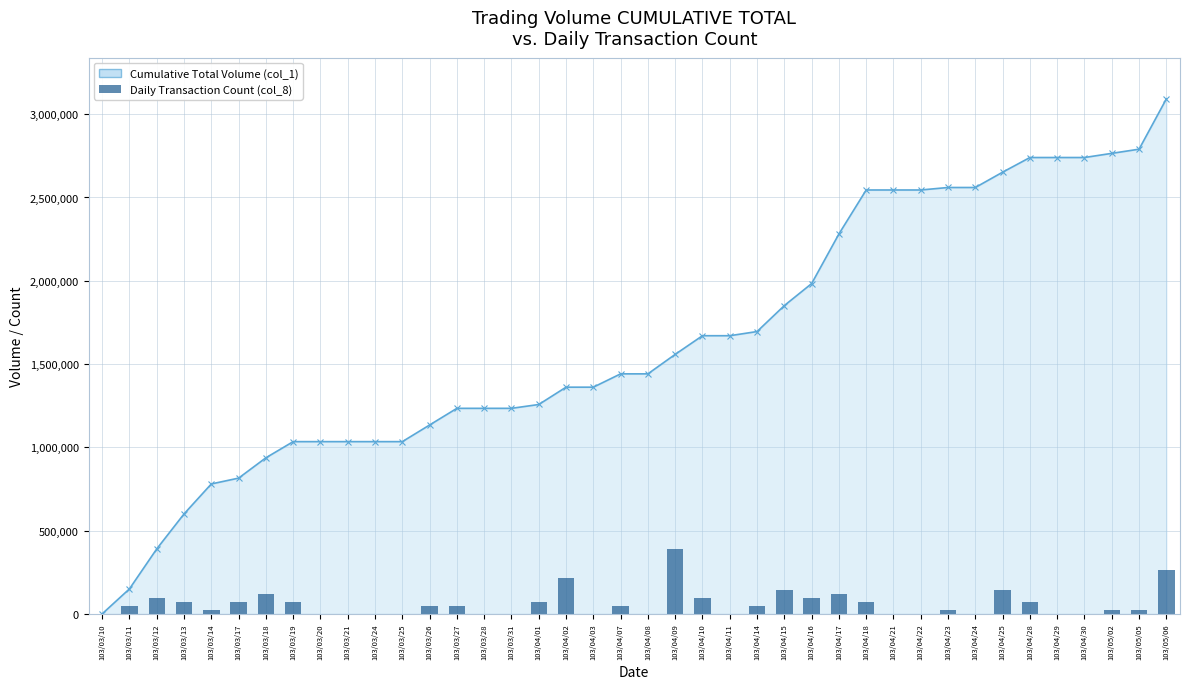

Reading right to left, what are all the values shown in this chart?

Cumulative Total Volume (col_1): 103/05/06=3092000.0	103/05/05=2790000.0	103/05/02=2765000.0	103/04/30=2740000.0	103/04/29=2740000.0	103/04/28=2740000.0	103/04/25=2652000.0	103/04/24=2560000.0	103/04/23=2560000.0	103/04/22=2545000.0	103/04/21=2545000.0	103/04/18=2545000.0	103/04/17=2281000.0	103/04/16=1983000.0	103/04/15=1851000.0	103/04/14=1695000.0	103/04/11=1670000.0	103/04/10=1670000.0	103/04/09=1558000.0	103/04/08=1441000.0	103/04/07=1441000.0	103/04/03=1361000.0	103/04/02=1361000.0	103/04/01=1257000.0	103/03/31=1234000.0	103/03/28=1234000.0	103/03/27=1234000.0	103/03/26=1134000.0	103/03/25=1034000.0	103/03/24=1034000.0	103/03/21=1034000.0	103/03/20=1034000.0	103/03/19=1034000.0	103/03/18=937000.0	103/03/17=815000.0	103/03/14=780000.0	103/03/13=600000.0	103/03/12=390000.0	103/03/11=150000.0	103/03/10=0.0
Daily Transaction Count (col_8): 103/05/06=265718.8	103/05/05=24156.2	103/05/02=24156.2	103/04/30=0.0	103/04/29=0.0	103/04/28=72468.8	103/04/25=144937.5	103/04/24=0.0	103/04/23=24156.2	103/04/22=0.0	103/04/21=0.0	103/04/18=72468.8	103/04/17=120781.2	103/04/16=96625.0	103/04/15=144937.5	103/04/14=48312.5	103/04/11=0.0	103/04/10=96625.0	103/04/09=386500.0	103/04/08=0.0	103/04/07=48312.5	103/04/03=0.0	103/04/02=217406.2	103/04/01=72468.8	103/03/31=0.0	103/03/28=0.0	103/03/27=48312.5	103/03/26=48312.5	103/03/25=0.0	103/03/24=0.0	103/03/21=0.0	103/03/20=0.0	103/03/19=72468.8	103/03/18=120781.2	103/03/17=72468.8	103/03/14=24156.2	103/03/13=72468.8	103/03/12=96625.0	103/03/11=48312.5	103/03/10=0.0